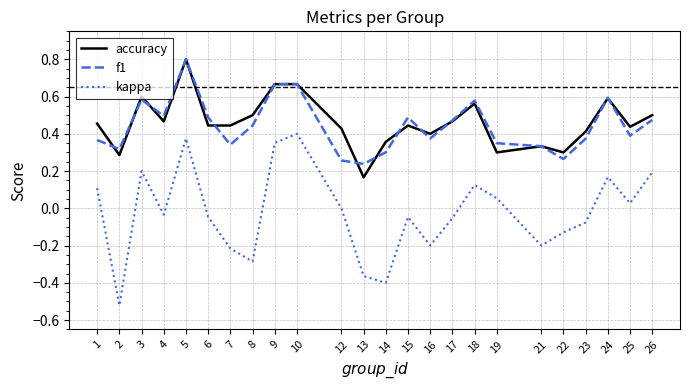

True or false: kappa and accuracy intersect in this chart.

False